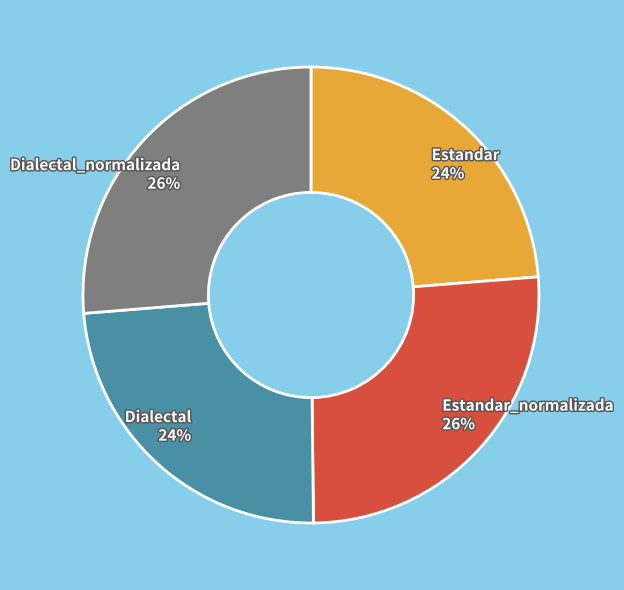

To the nearest percent, what is the combined percentage of Dialectal_normalizada and Estandar?

50%